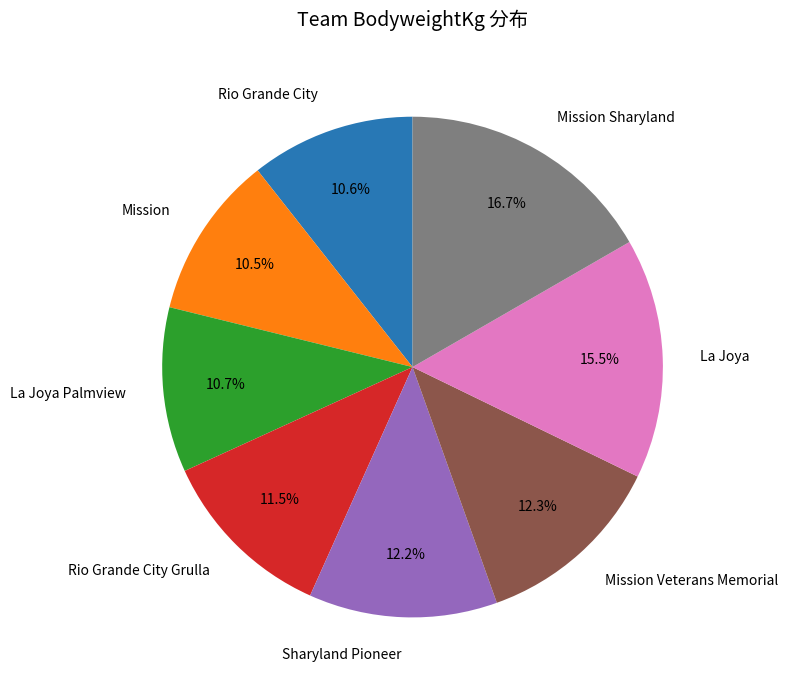

Does any single category account for the majority?

No